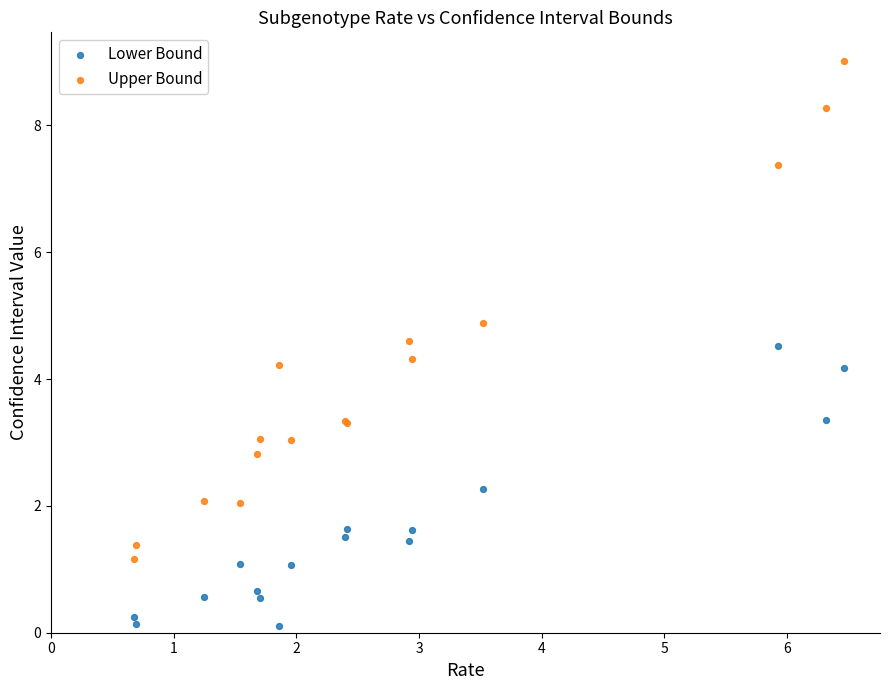

Which series reaches the minimum Y coordinate?

Lower Bound